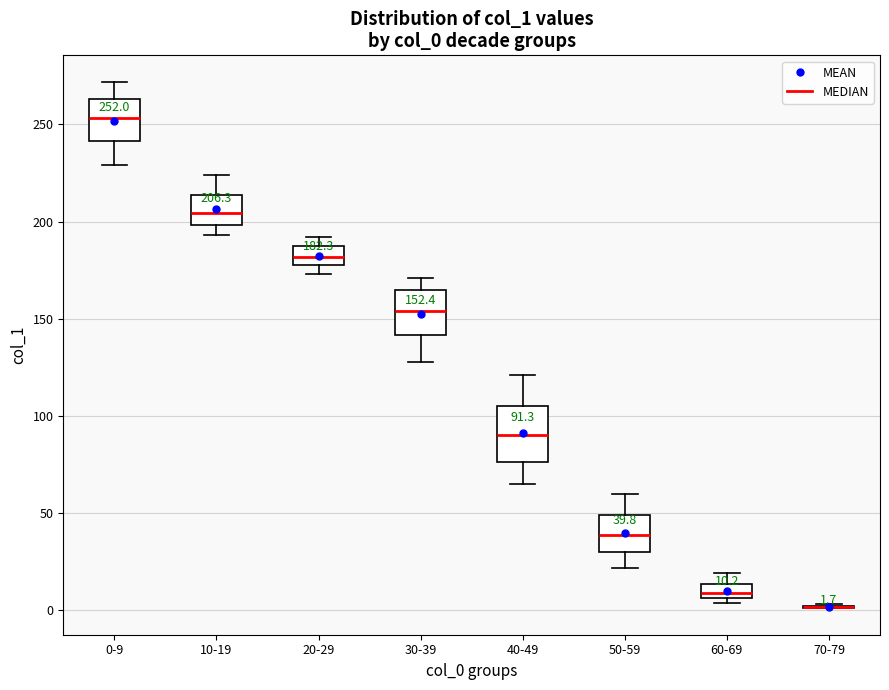

Comparing the boxes themselves (not the whiskers), which one is the tallest?

40-49